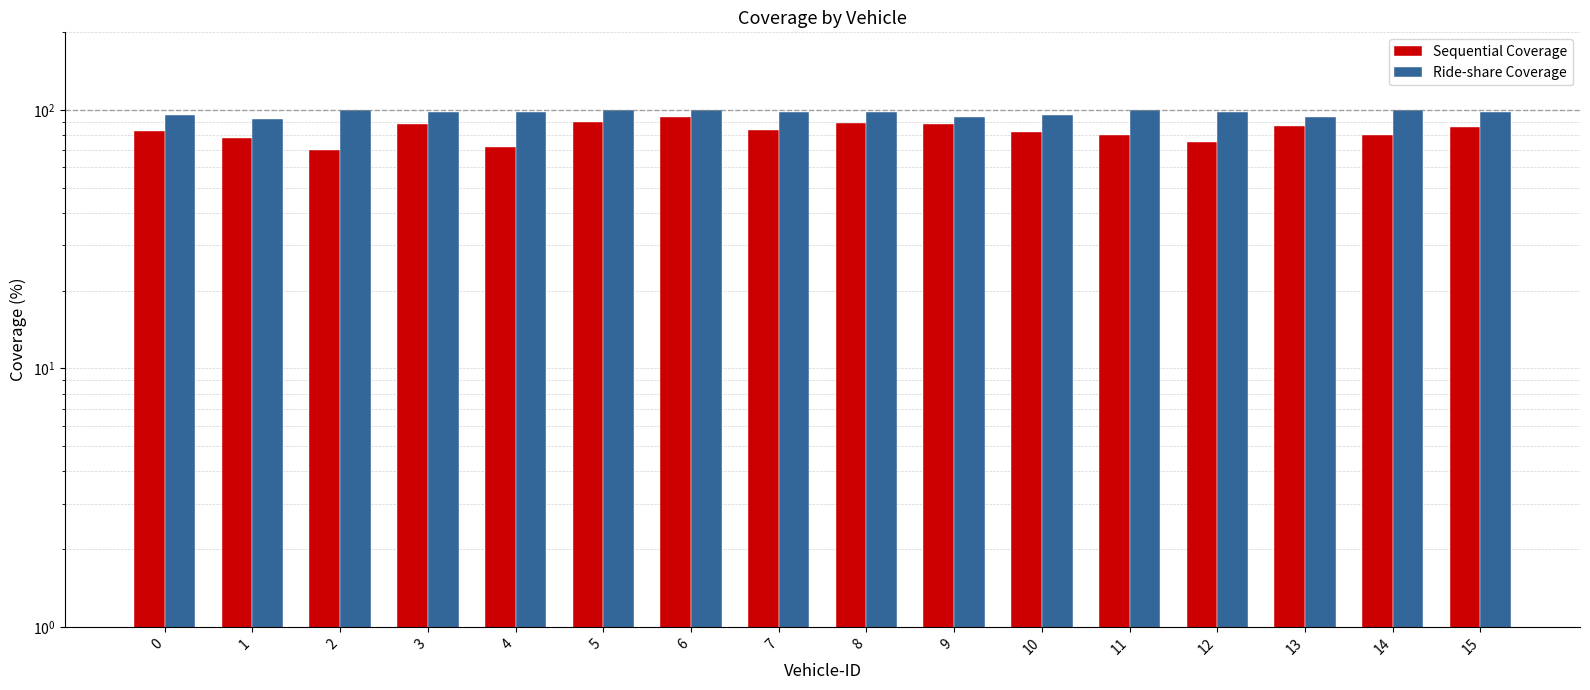

List the series in order of their peak value, lowest first.

Sequential Coverage, Ride-share Coverage